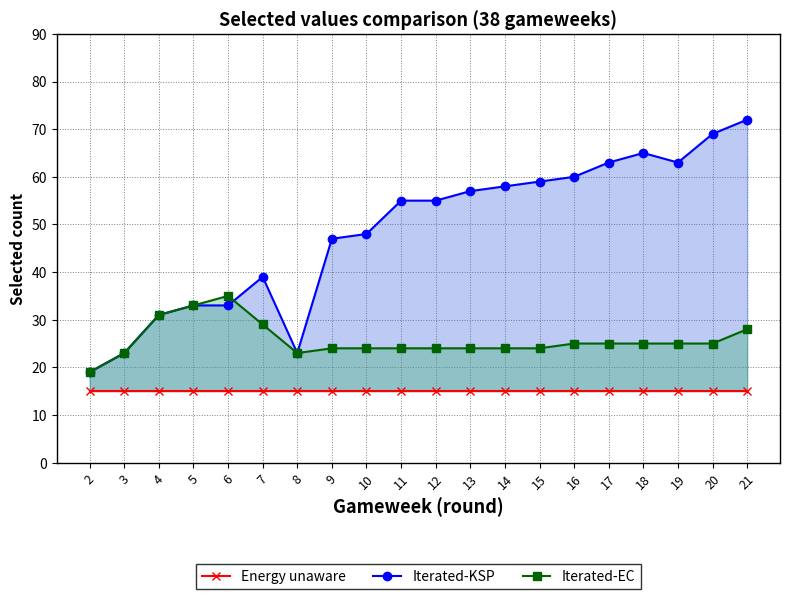

Which label corresponds to the largest value in the chart?

21